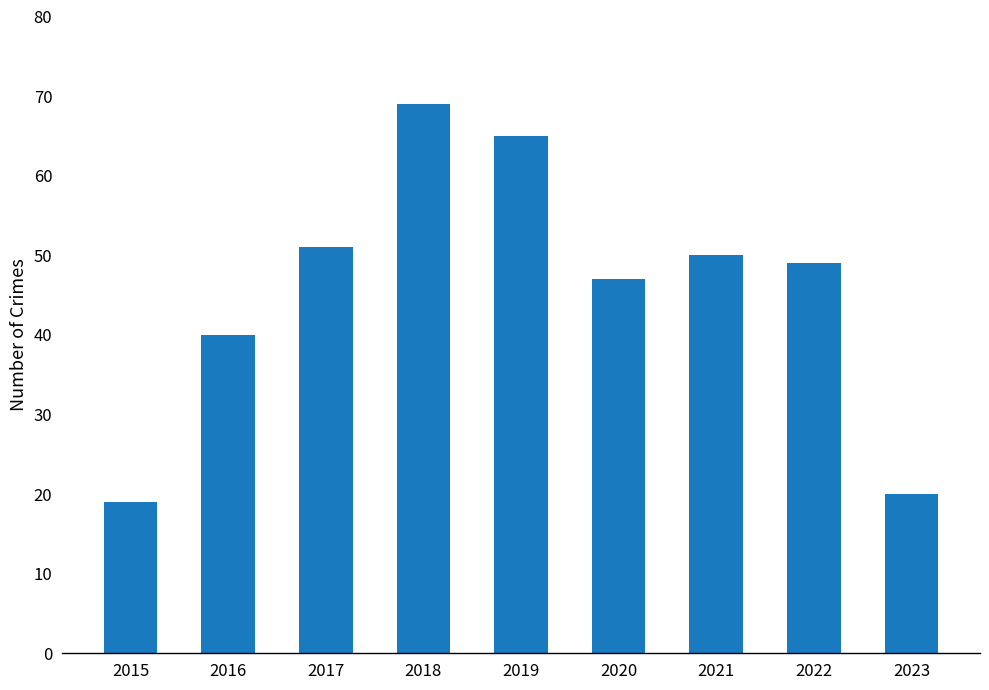

Where does the data first go above 49?

2017